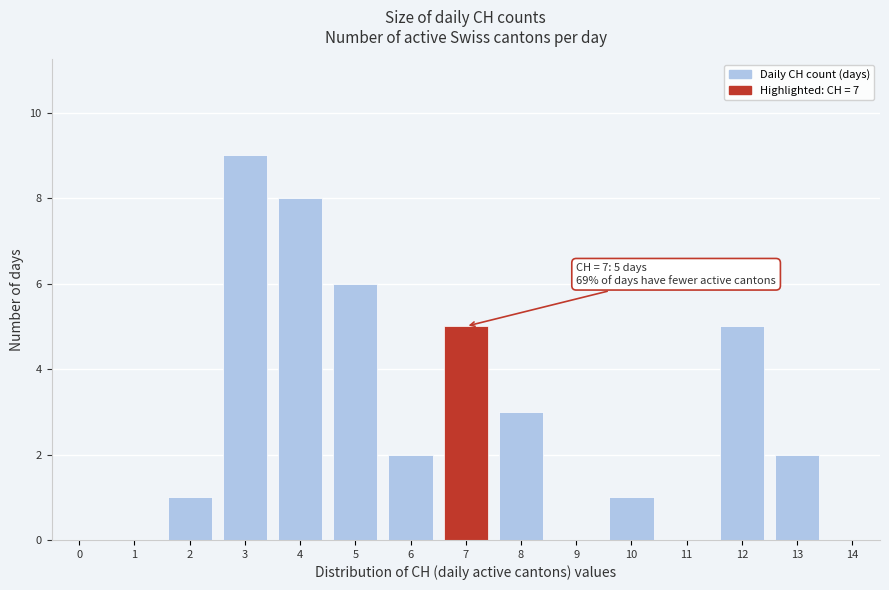

Reading left to right, what are all the values shown in this chart?

0=0	1=0	2=1	3=9	4=8	5=6	6=2	7=5	8=3	9=0	10=1	11=0	12=5	13=2	14=0